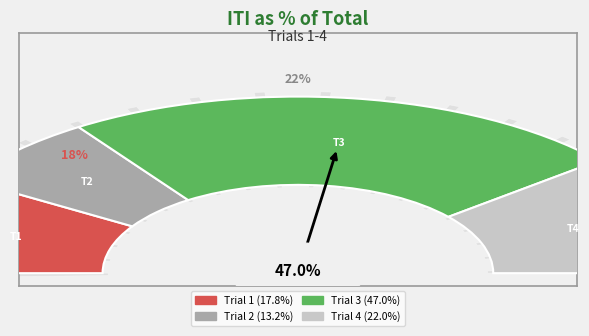

Is it true that Trial 1 is 18% of the pie?

True